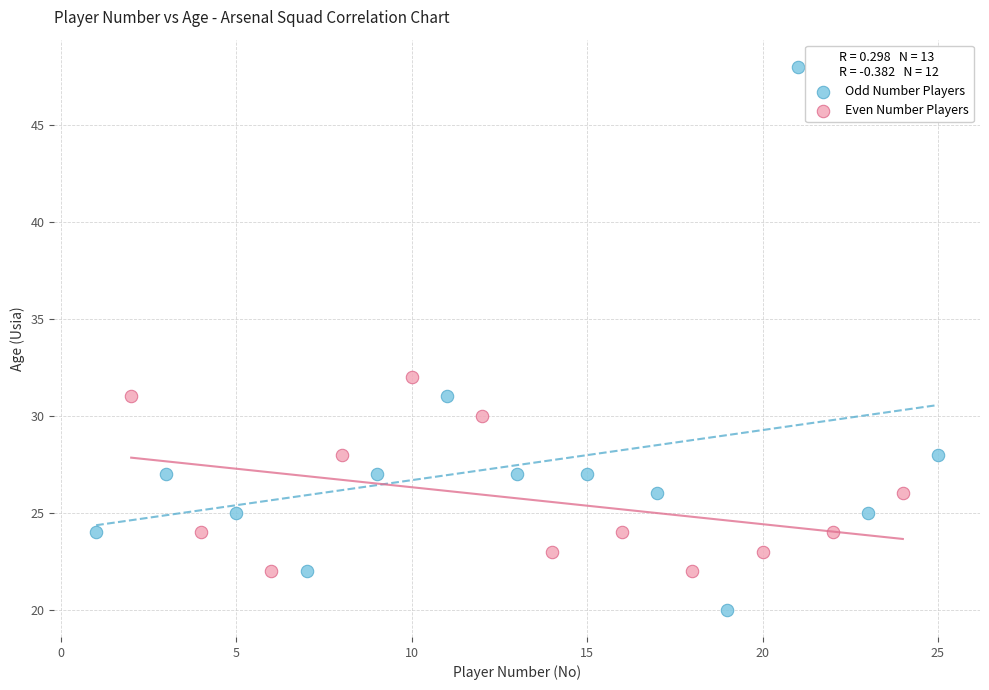

Which series contains the highest Y value?

Odd Number Players